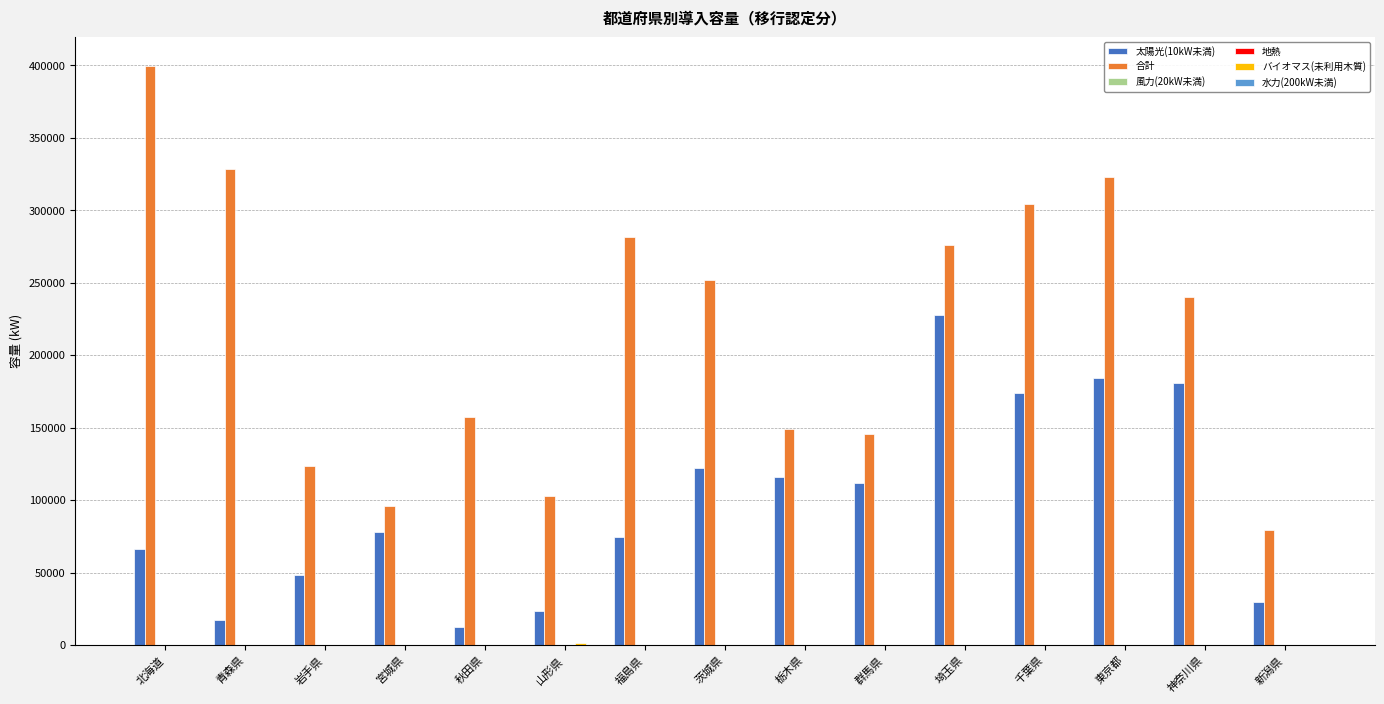

What is the greatest value displayed?

399763.4